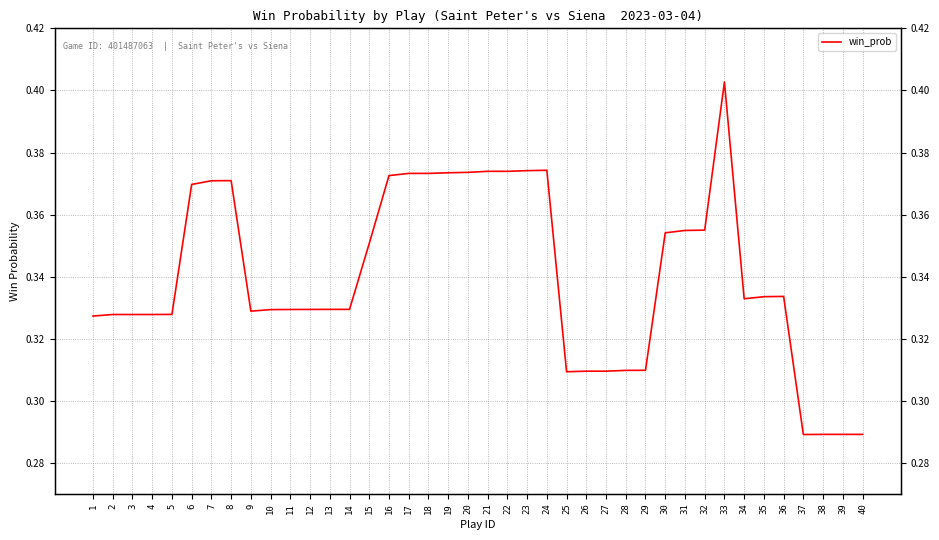

How many series are shown in this chart?

1